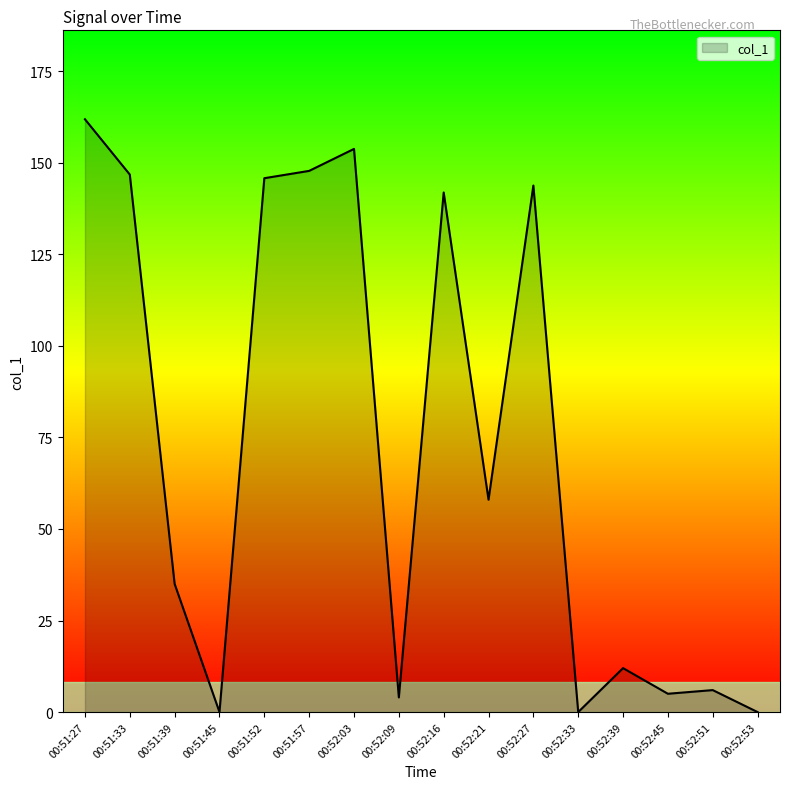

At which category does the data reach its first local peak?

00:52:03